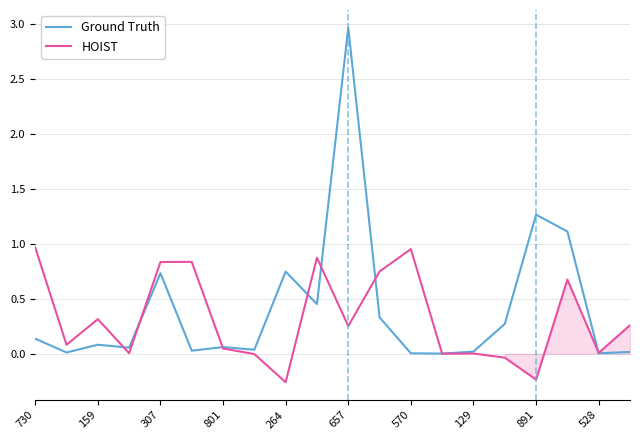

Rank the series by their maximum value, from highest to lowest.

Ground Truth, HOIST